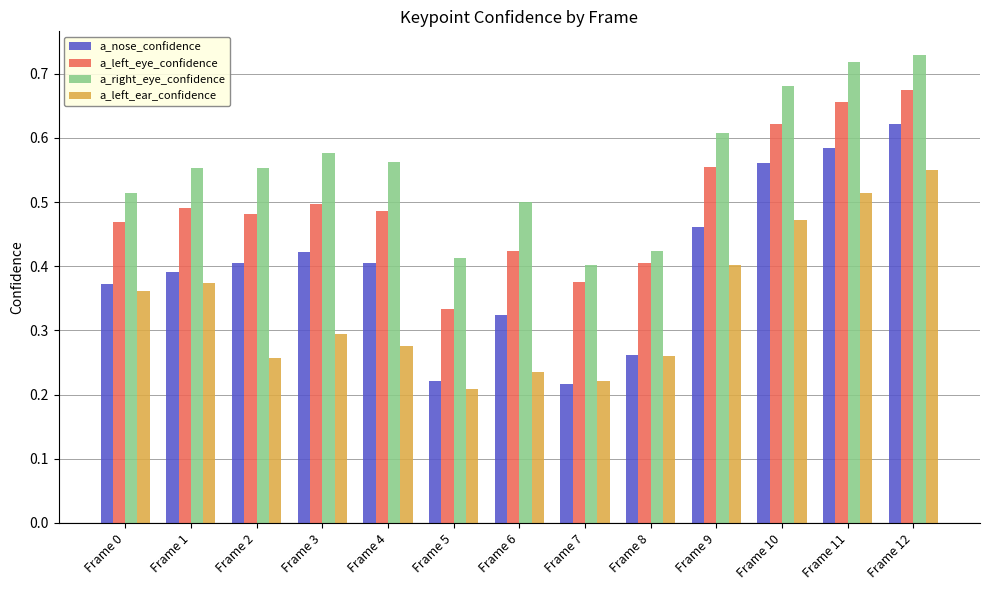

List the series in order of their overall mean, highest first.

a_right_eye_confidence, a_left_eye_confidence, a_nose_confidence, a_left_ear_confidence